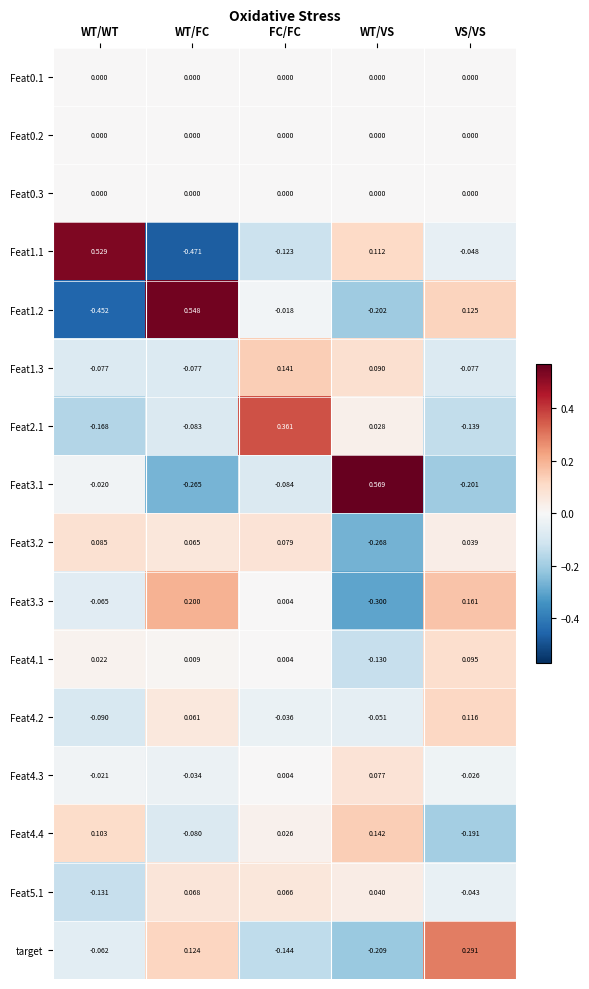

What is the difference between the highest and lowest values at WT/VS?

0.9